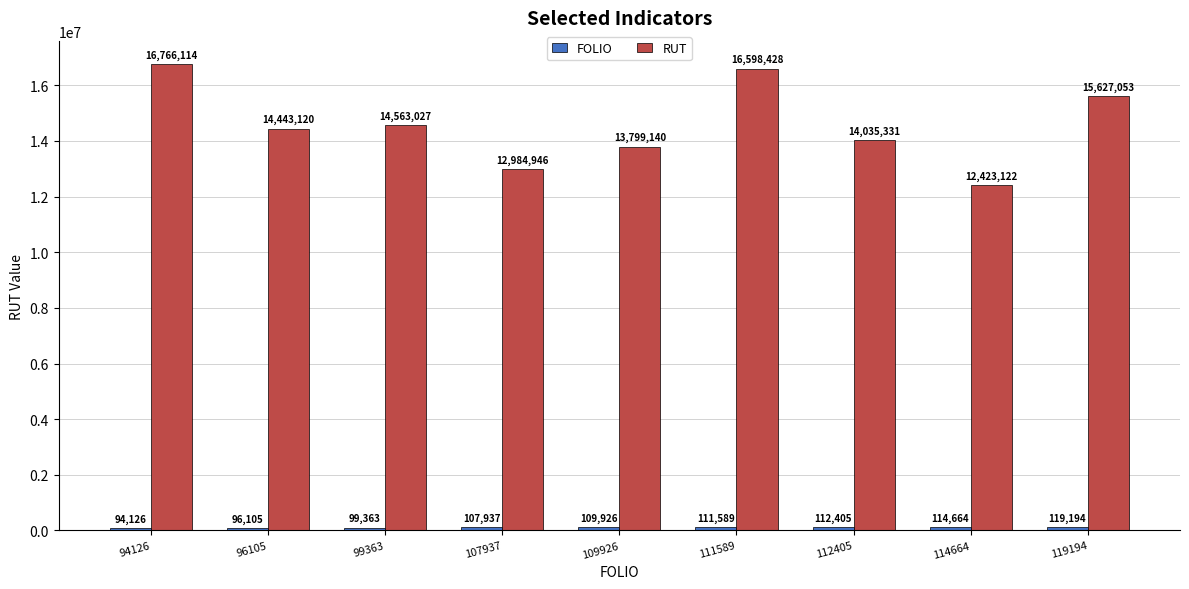

At which label does RUT reach its peak?

94126